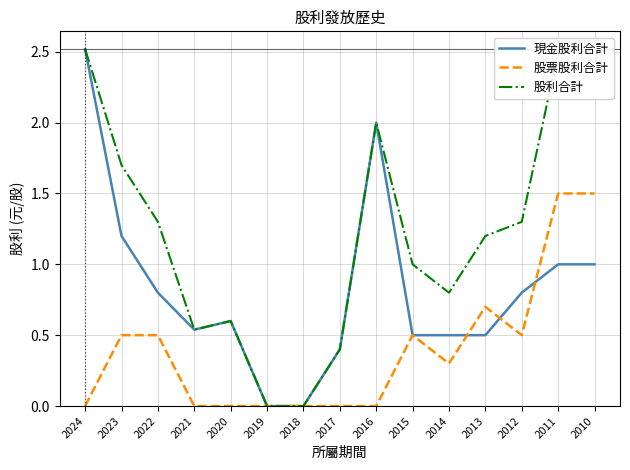

List the series in order of their overall mean, lowest first.

股票股利合計, 現金股利合計, 股利合計